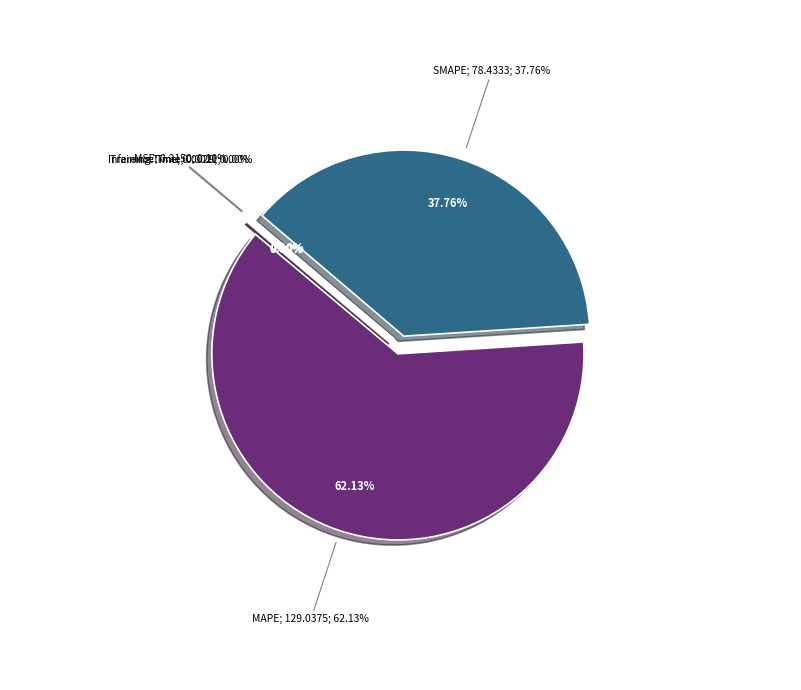

Which category accounts for the majority?

MAPE